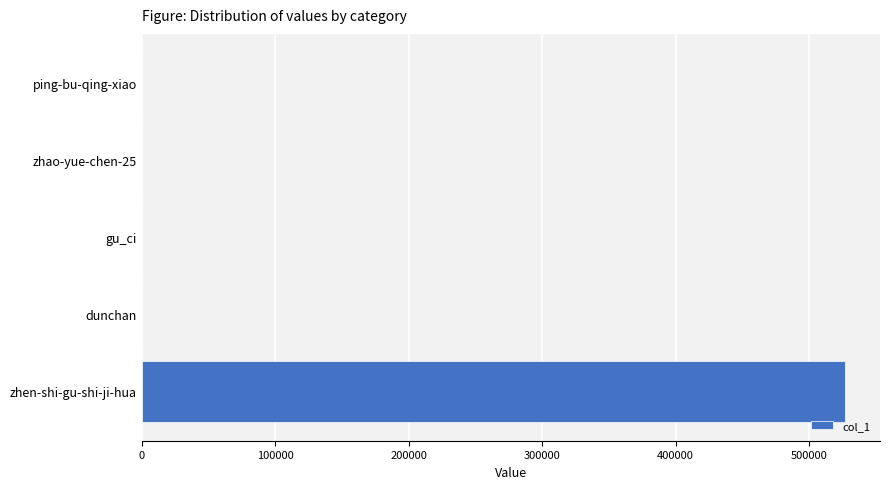

Between gu_ci and zhen-shi-gu-shi-ji-hua, which is larger?

zhen-shi-gu-shi-ji-hua